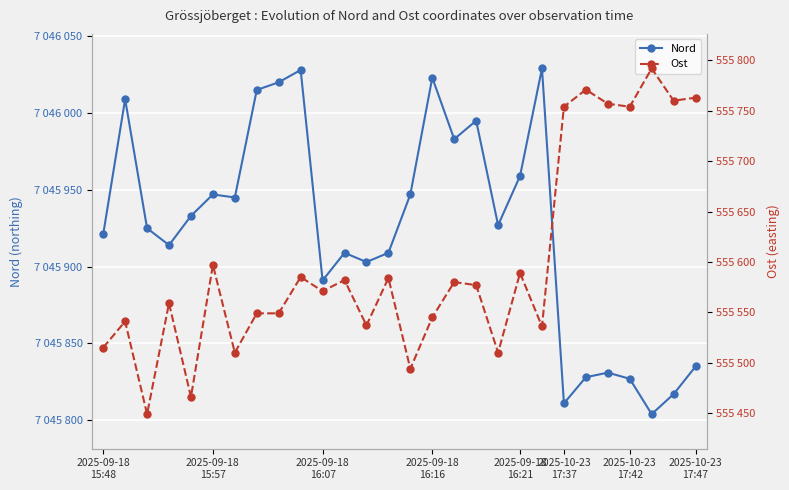

List the series in order of their overall mean, lowest first.

Ost, Nord